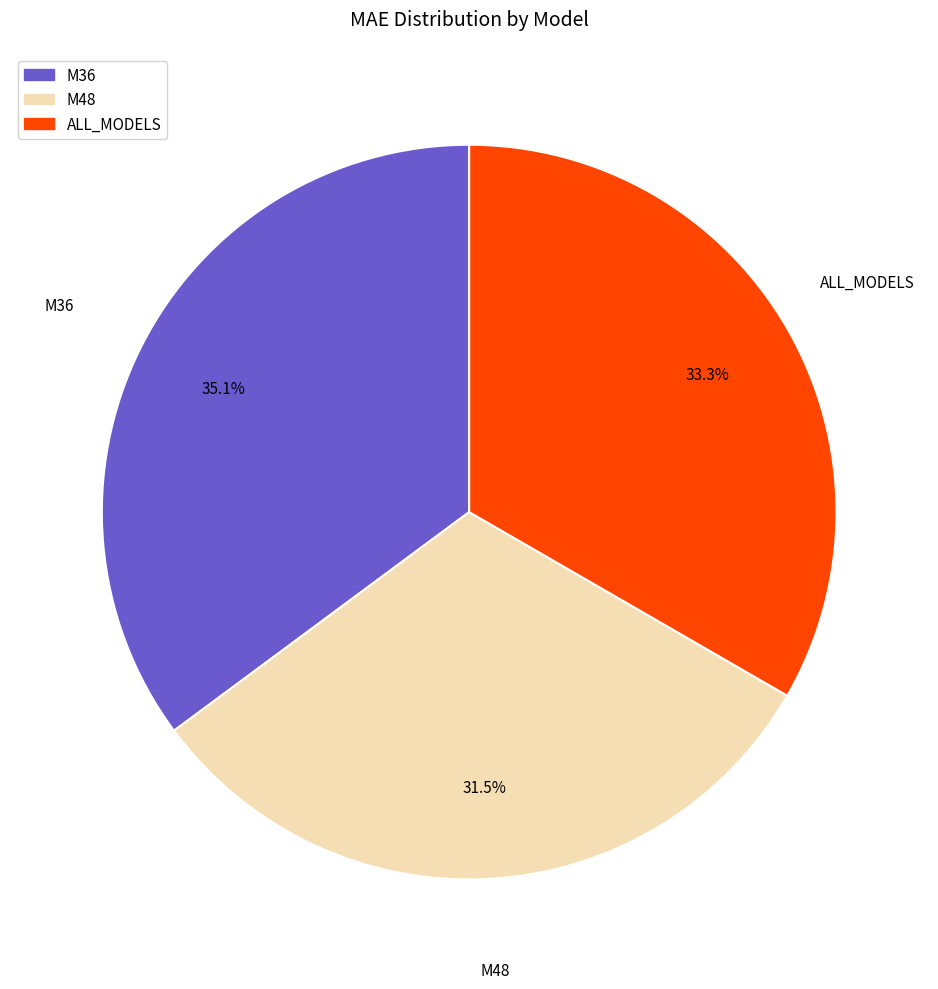

Is there any slice that represents more than half of the pie?

No